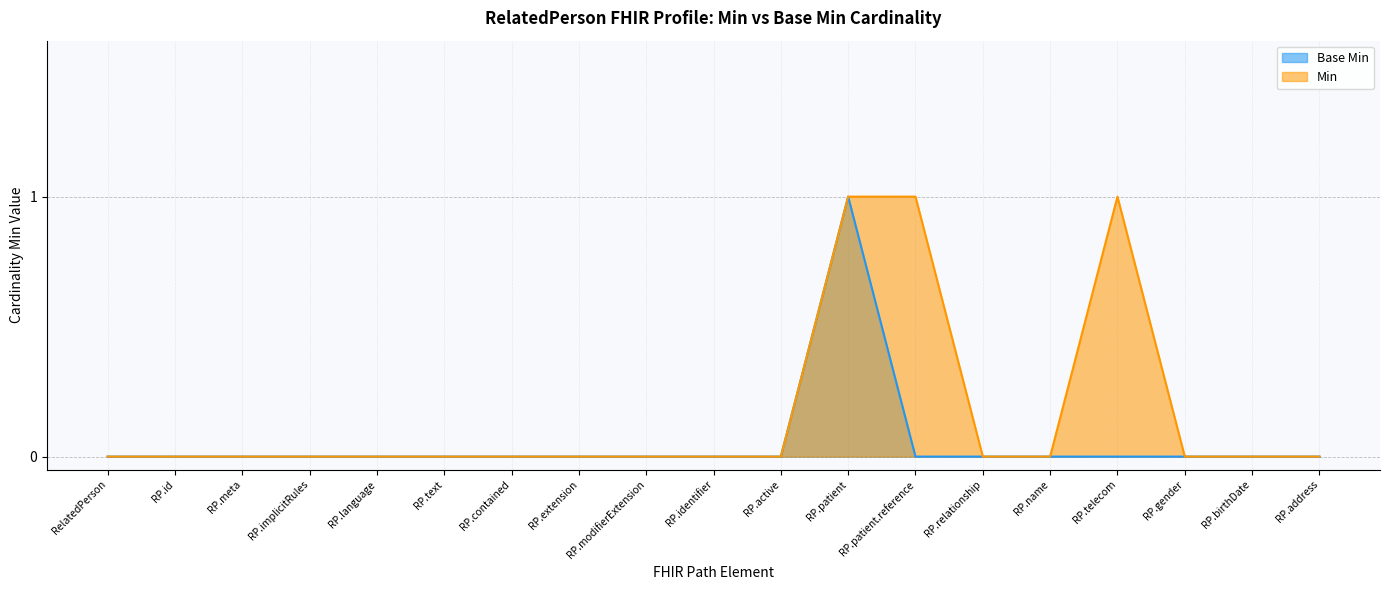

The value of Min at RP.modifierExtension is -1. True or false?

False